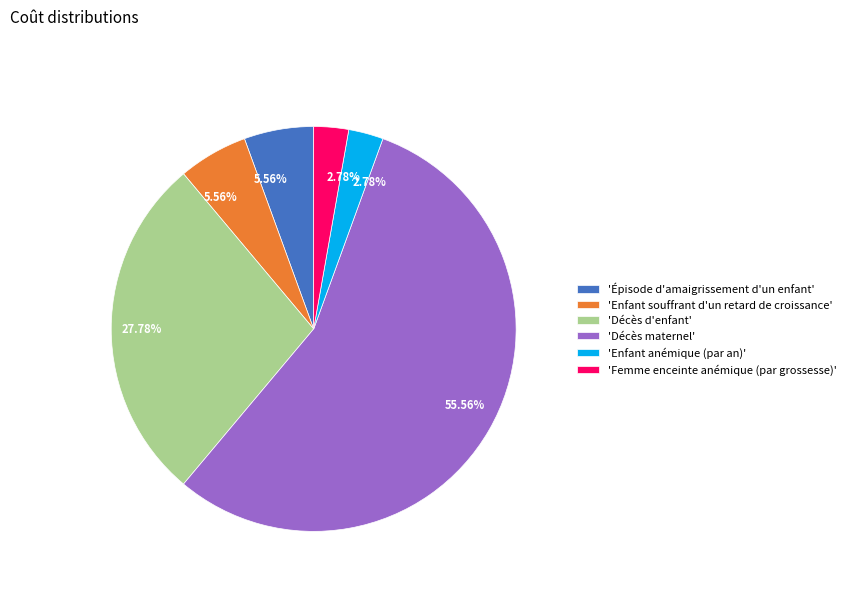

Which slice represents more than half of the pie?

'Décès maternel'